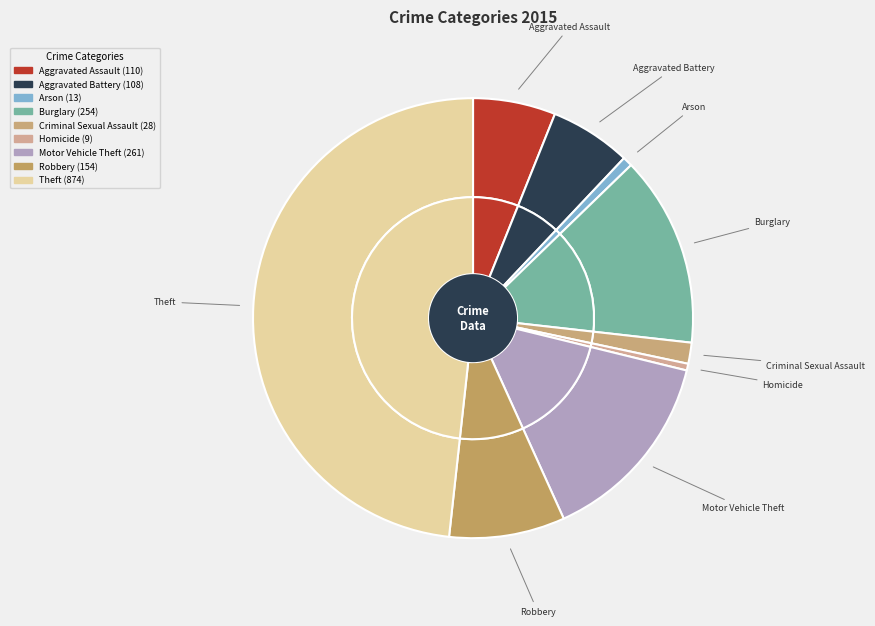

How many segments does this pie chart have?

9